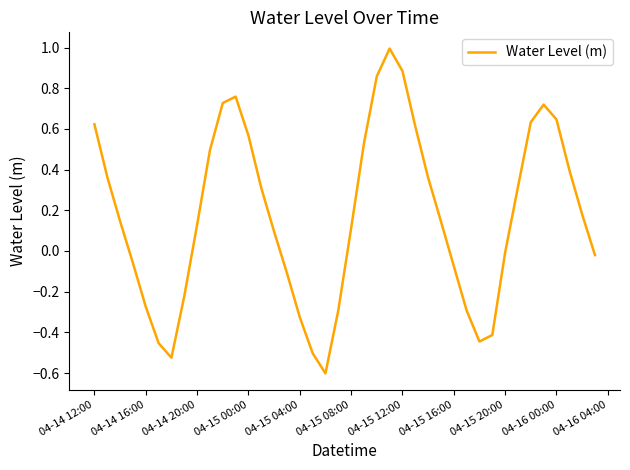

What is the minimum value shown in the chart?

-0.6